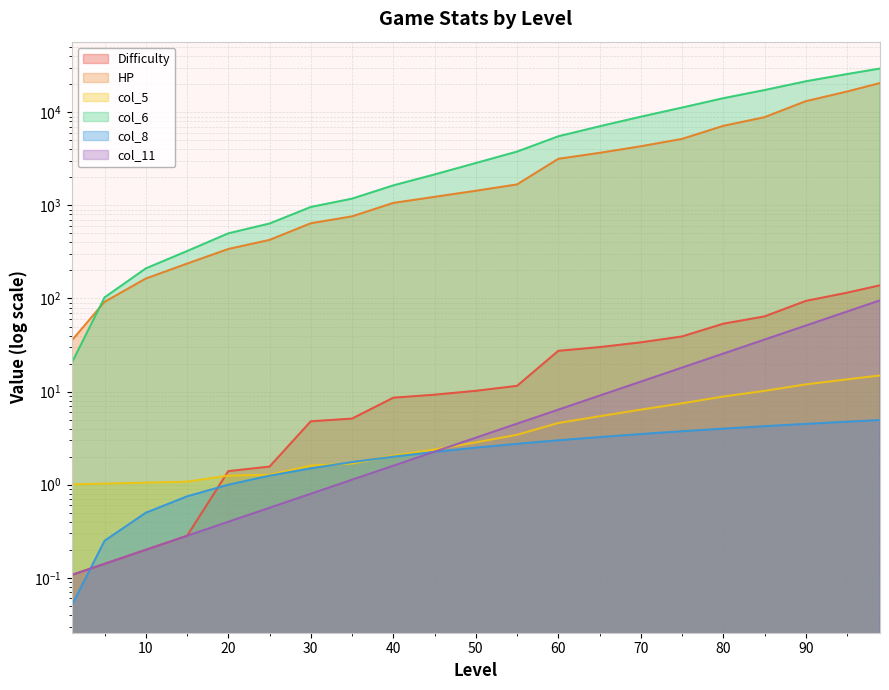

At which label does col_6 first exceed 2850?

55